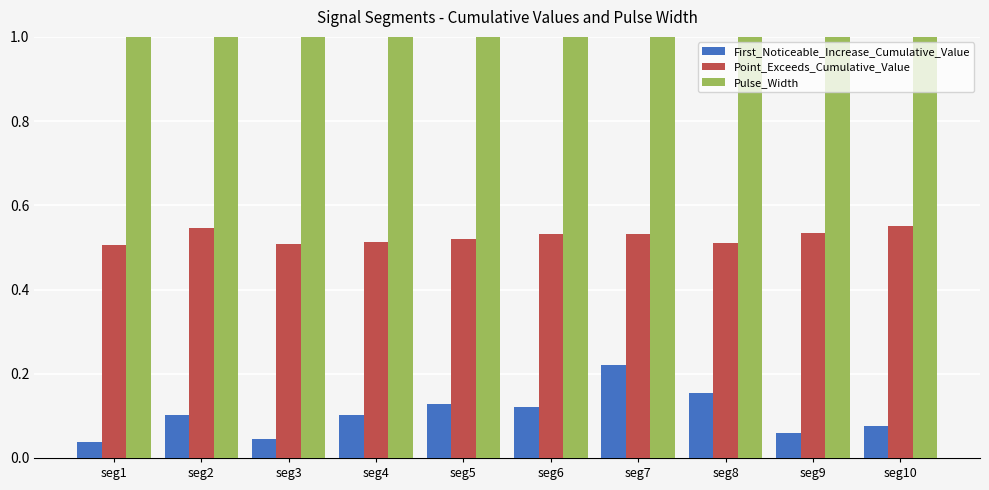

How many data points does each series have?

10